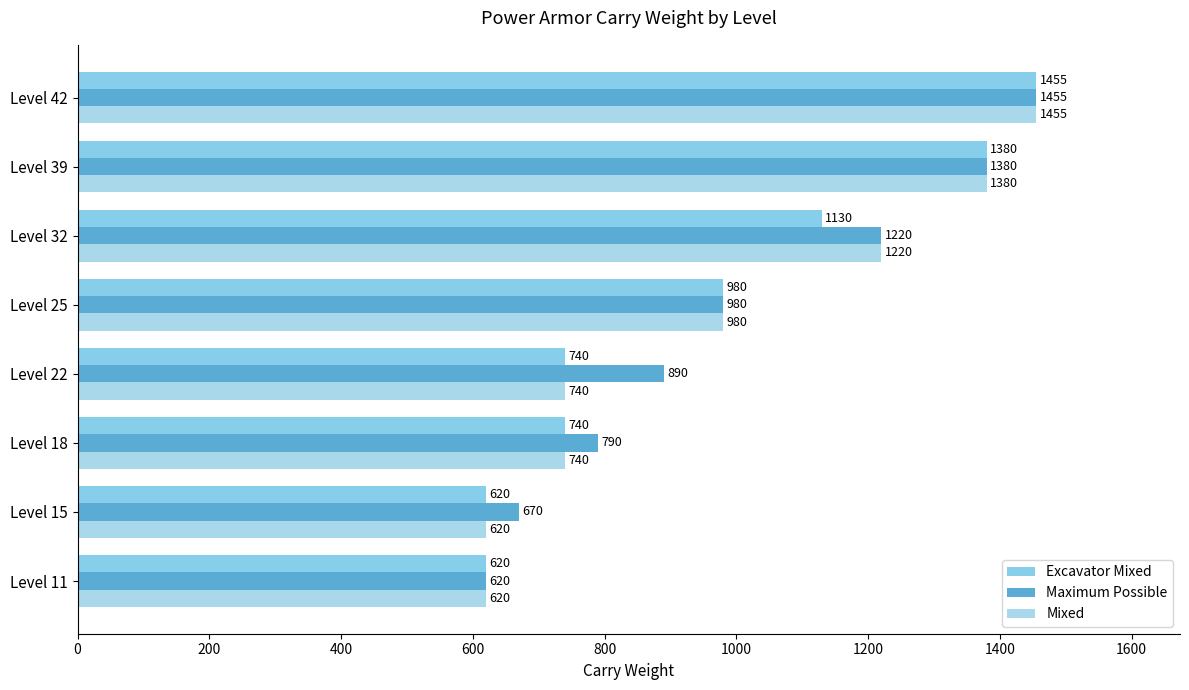

How many values in the Excavator Mixed series are below 980?

4